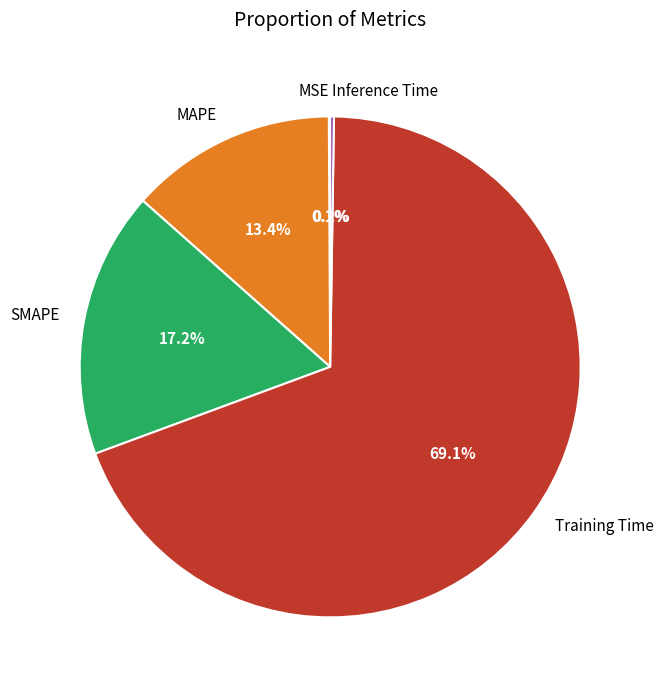

Which category has the biggest portion of the pie?

Training Time